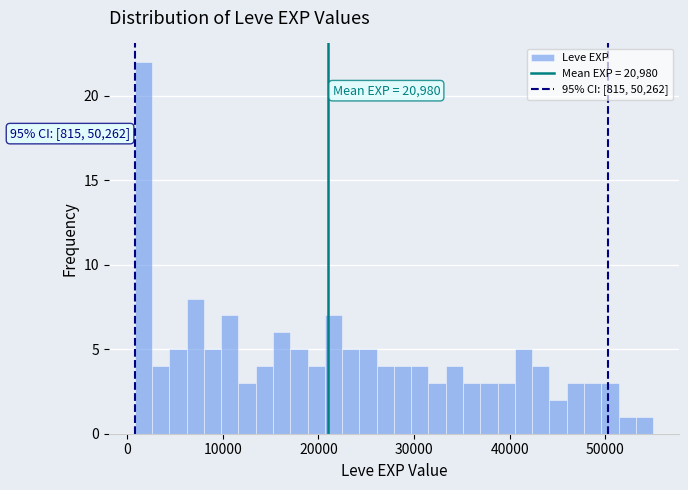

Around what value on the x-axis is the tallest bar? Give the approximate position of its centre, as read against the axis.

2000